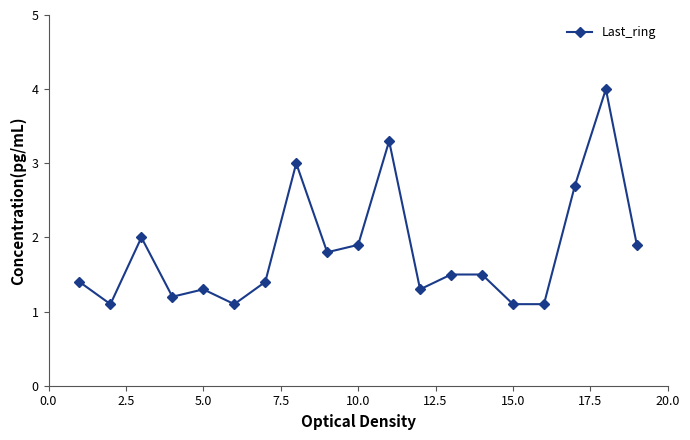

What is the value of the 3rd point from the left?

2.0